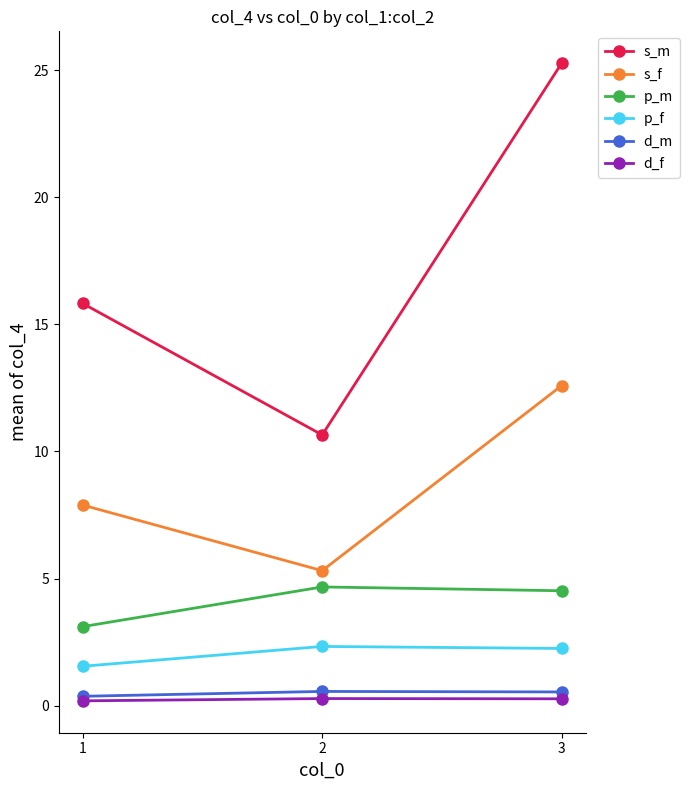

Is it true that p_f equals 2.2 at 3?

True